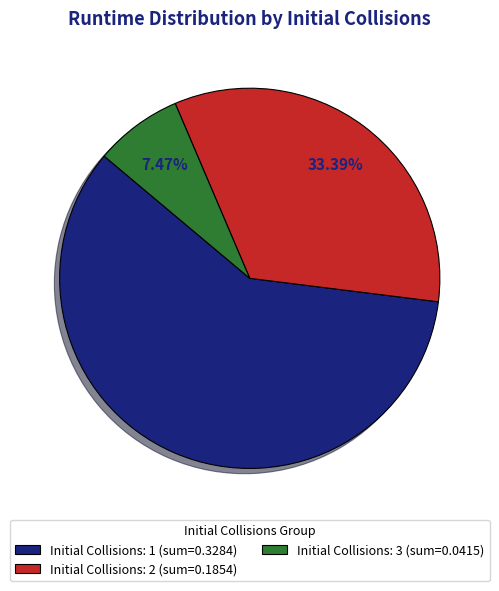

Does Initial Collisions: 1 (sum=0.3284) account for over 50% of the chart?

Yes